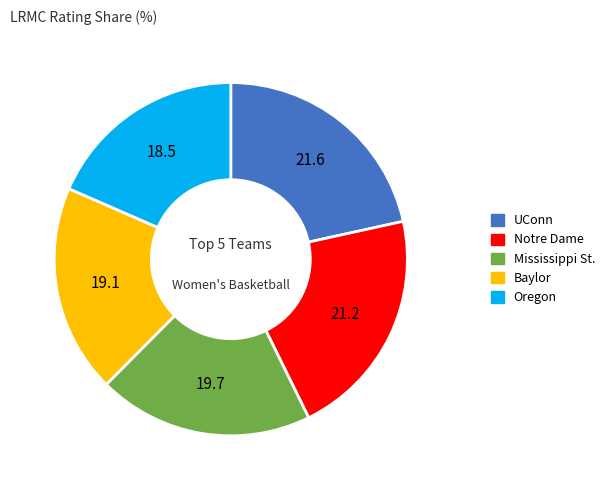

Is there a majority slice in this chart?

No